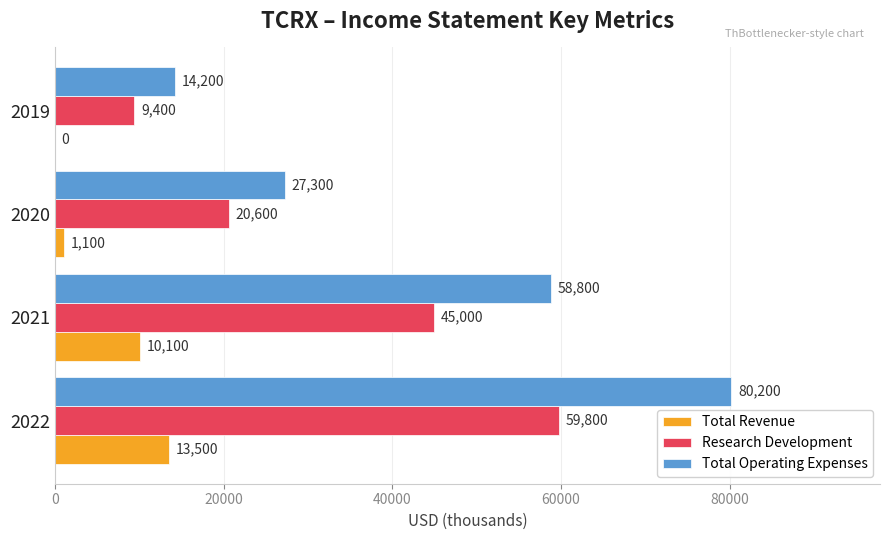

The value of Total Operating Expenses at 2020 is 27300. True or false?

True